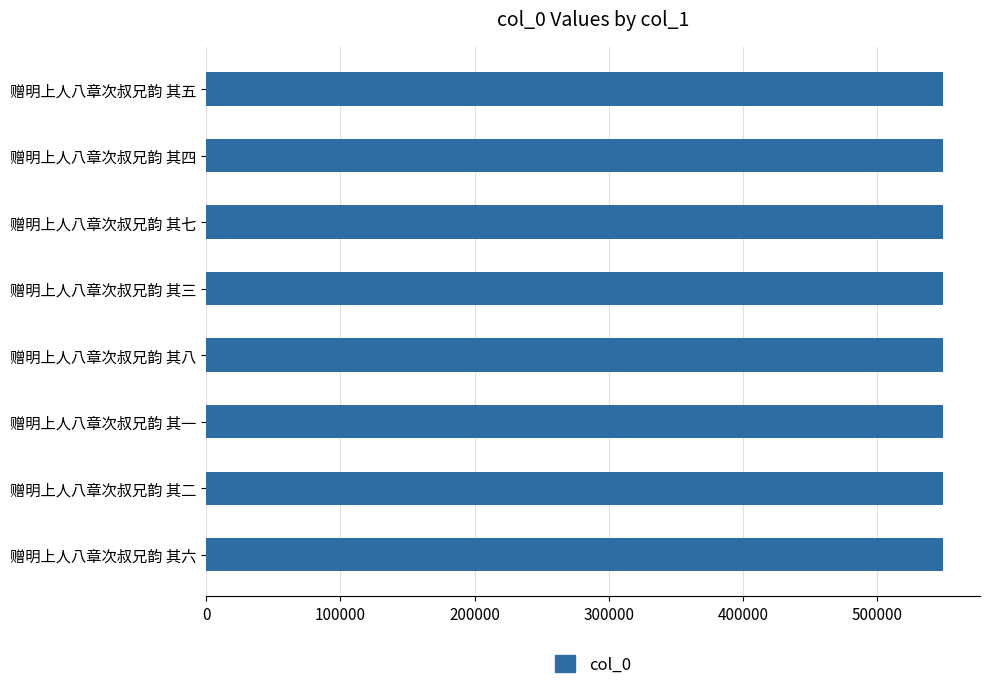

What is the label of the 4th bar from the top?

赠明上人八章次叔兄韵 其三